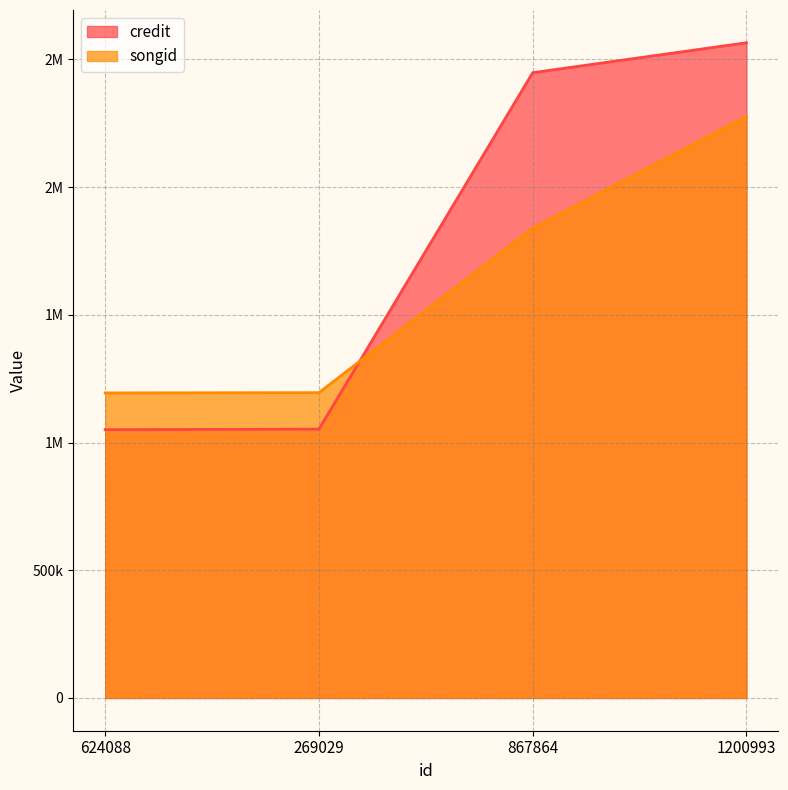

Reading left to right, list all the values displayed in this chart.

credit: 1050412	1052481	2447869	2565115
songid: 1194261	1195369	1839059	2276790